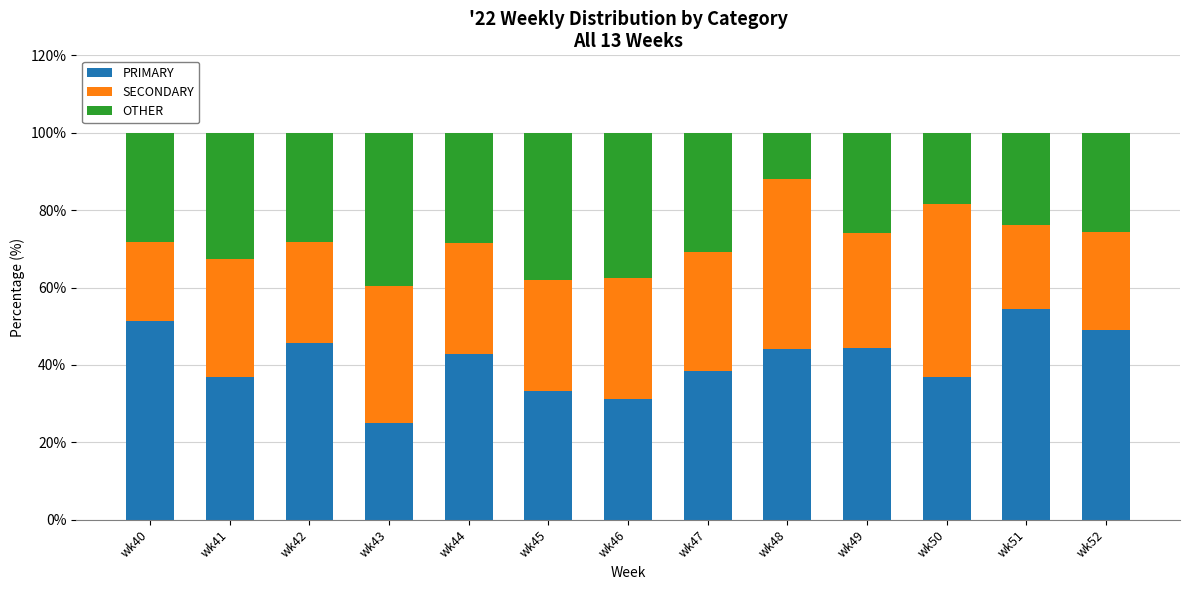

At which label does PRIMARY reach its minimum?

wk43